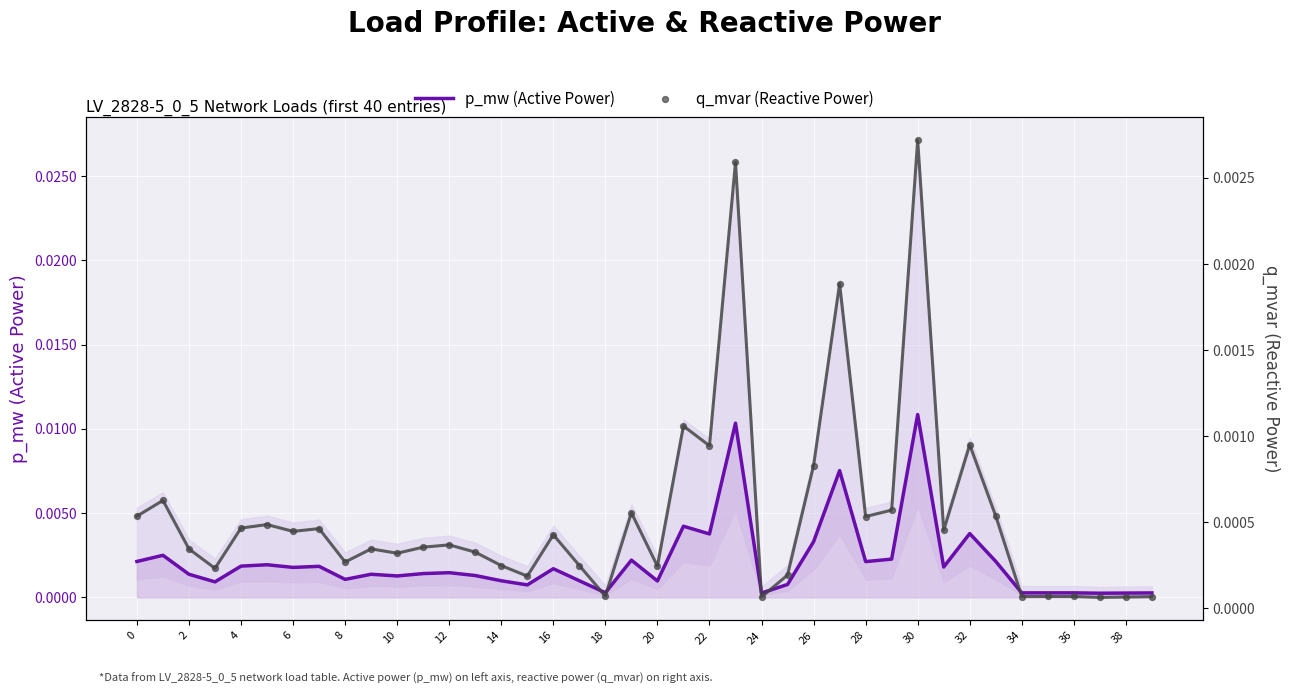

Which series has the largest total across all categories?

p_mw (Active Power)